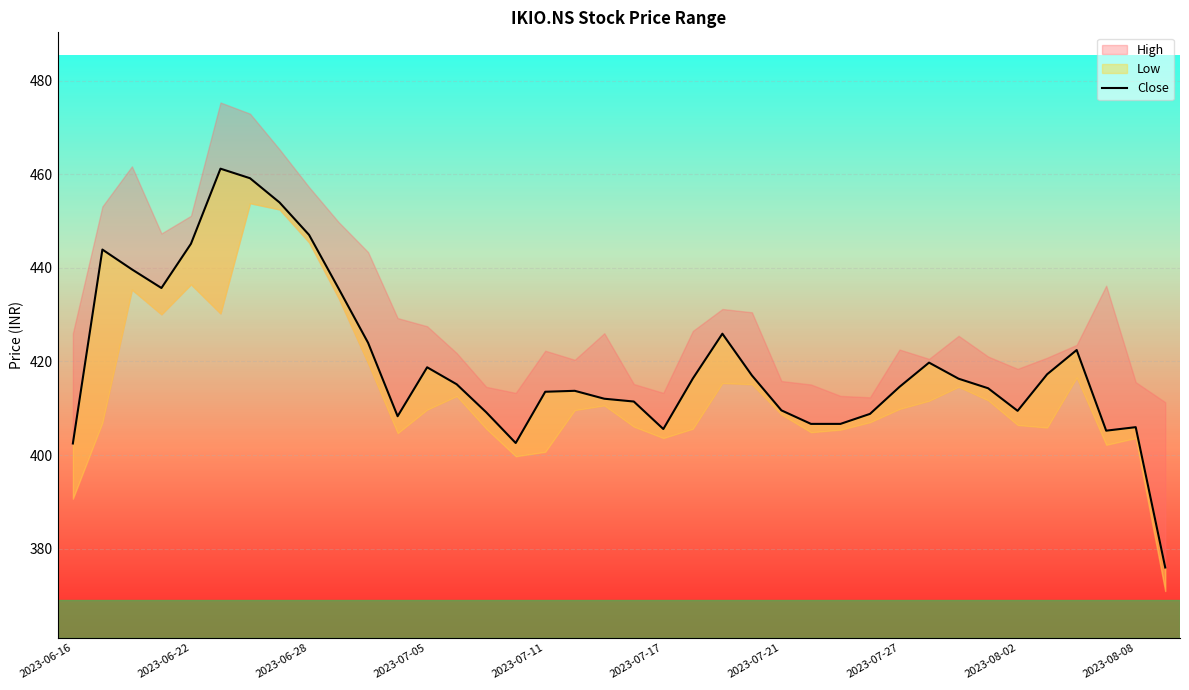

Where is the data nearest to the value 418?

33